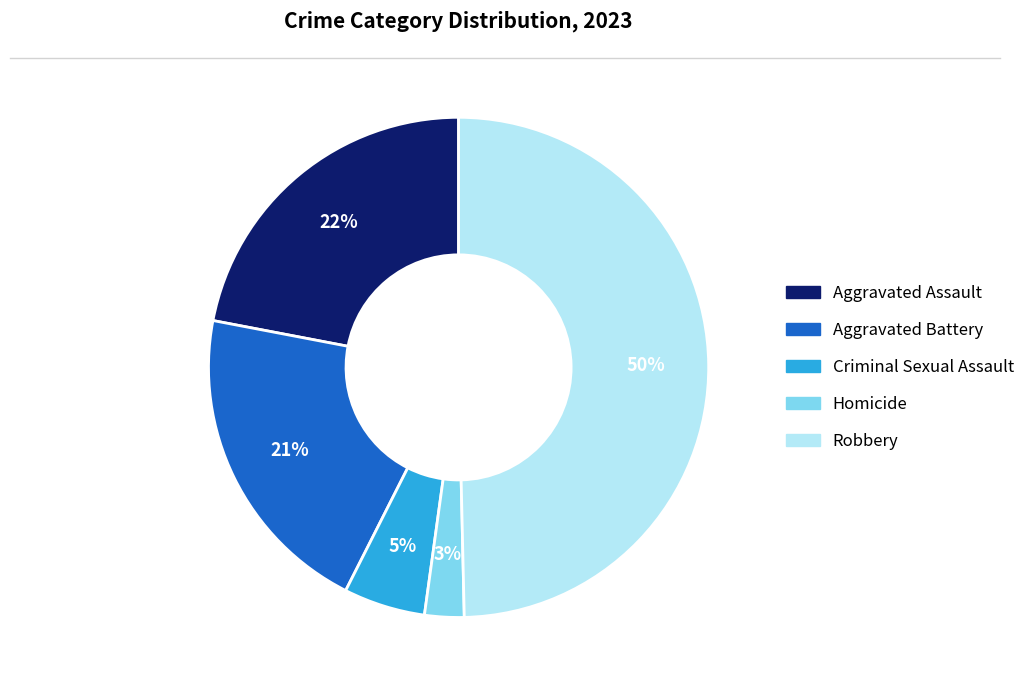

Is it true that Aggravated Assault is 12% of the pie?

False